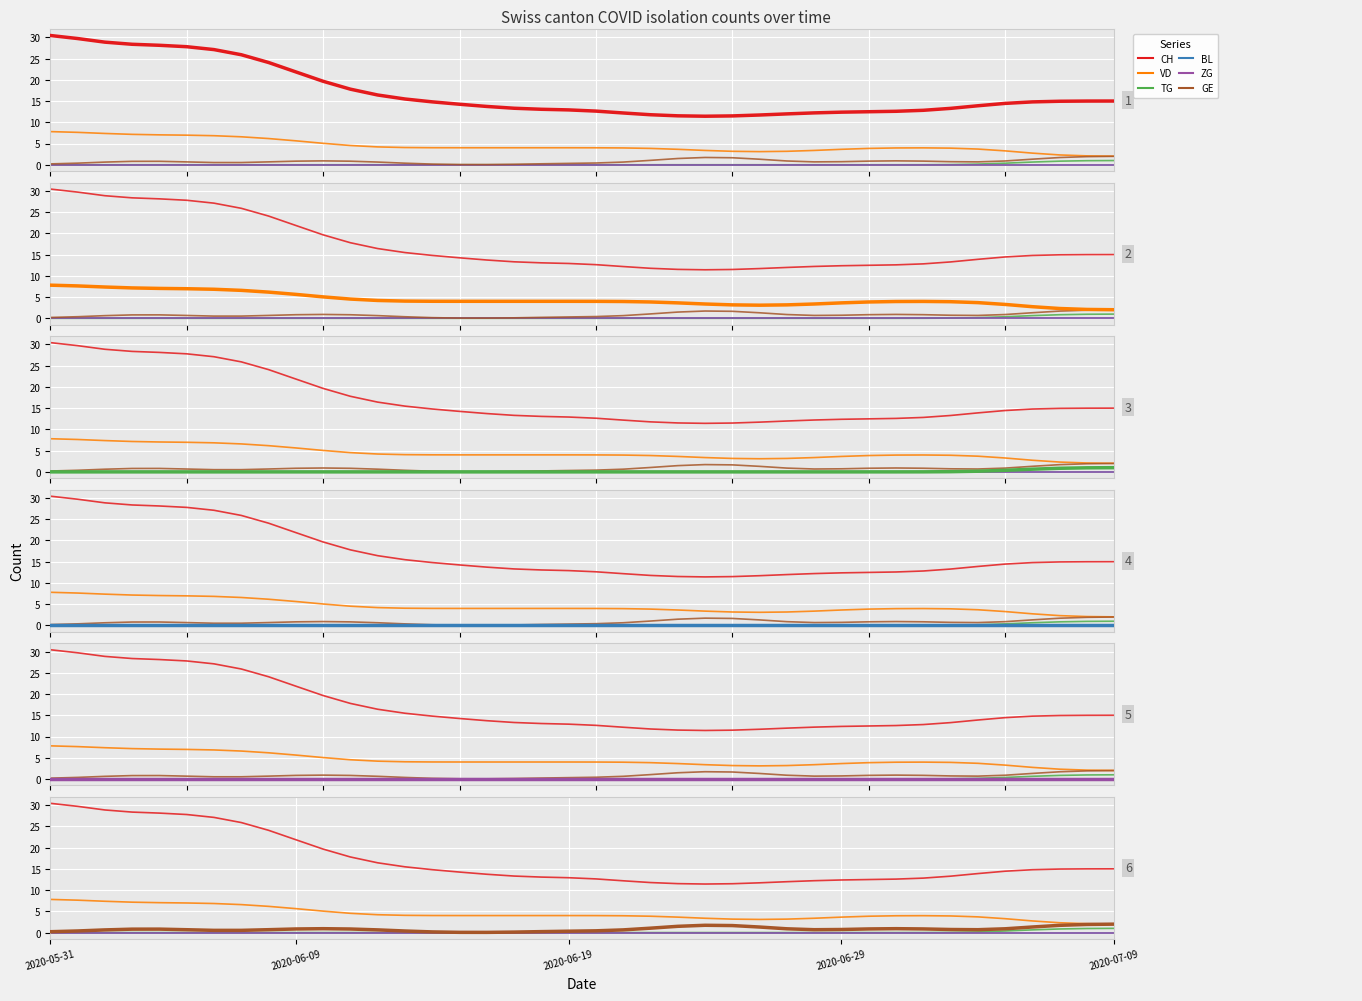

Reading left to right, list all the values displayed in this chart.

CH: 30.4	29.7	28.9	28.4	28.1	27.8	27.1	25.9	24.1	21.9	19.6	17.8	16.4	15.5	14.8	14.2	13.7	13.3	13.1	12.9	12.6	12.2	11.8	11.5	11.4	11.5	11.7	12.0	12.2	12.4	12.5	12.6	12.8	13.3	13.9	14.4	14.8	14.9	15.0	15.0
VD: 7.8	7.6	7.4	7.2	7.0	7.0	6.8	6.6	6.2	5.6	5.0	4.5	4.2	4.1	4.0	4.0	4.0	4.0	4.0	4.0	4.0	4.0	3.8	3.6	3.4	3.2	3.1	3.2	3.4	3.6	3.8	4.0	4.0	3.9	3.7	3.3	2.7	2.3	2.1	2.0
TG: 0.0	0.0	0.0	0.0	0.0	0.0	0.0	0.0	0.0	0.0	0.0	0.0	0.0	0.0	0.0	0.0	0.0	0.0	0.0	0.0	0.0	0.0	0.0	0.0	0.0	0.0	0.0	0.0	0.0	0.0	0.0	0.0	0.0	0.0	0.2	0.4	0.6	0.8	1.0	1.0
BL: 0.0	0.0	0.0	0.0	0.0	0.0	0.0	0.0	0.0	0.0	0.0	0.0	0.0	0.0	0.0	0.0	0.0	0.0	0.0	0.0	0.0	0.0	0.0	0.0	0.0	0.0	0.0	0.0	0.0	0.0	0.0	0.0	0.0	0.0	0.0	0.0	0.0	0.0	0.0	0.0
ZG: 0.0	0.0	0.0	0.0	0.0	0.0	0.0	0.0	0.0	0.0	0.0	0.0	0.0	0.0	0.0	0.0	0.0	0.0	0.0	0.0	0.0	0.0	0.0	0.0	0.0	0.0	0.0	0.0	0.0	0.0	0.0	0.0	0.0	0.0	0.0	0.0	0.0	0.0	0.0	0.0
GE: 0.2	0.4	0.6	0.8	0.8	0.7	0.5	0.5	0.7	0.8	0.9	0.8	0.6	0.4	0.2	0.1	0.0	0.1	0.2	0.3	0.4	0.6	1.0	1.5	1.7	1.6	1.3	0.9	0.7	0.7	0.9	0.9	0.9	0.7	0.7	0.9	1.3	1.7	1.9	2.0